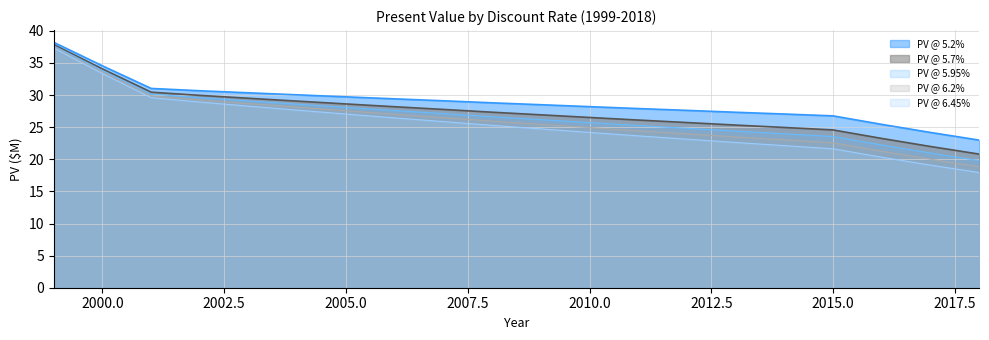

True or false: PV @ 6.45% has more than 1 interior local peaks.

False